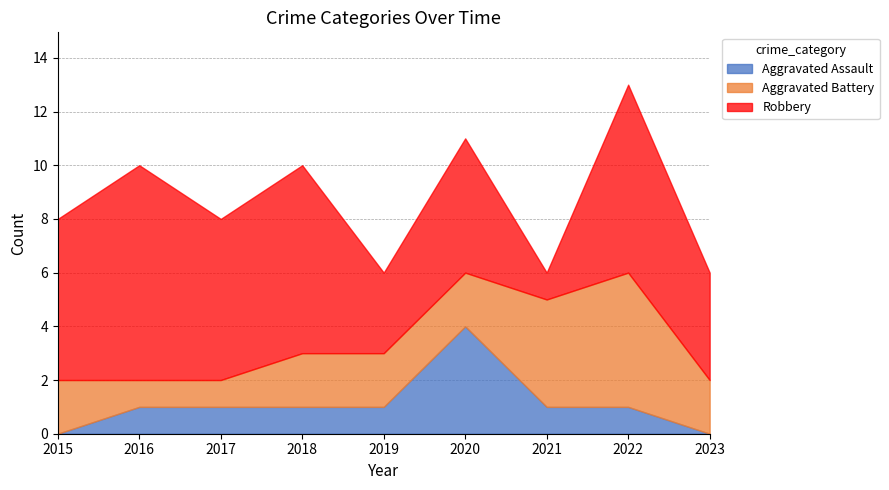

Which series ends up on top after the final intersection of Aggravated Assault and Aggravated Battery?

Aggravated Battery